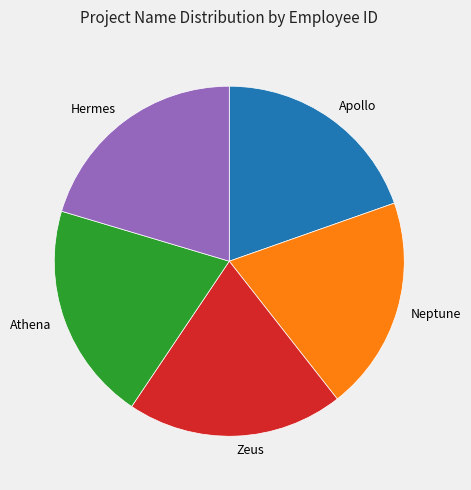

True or false: Neptune accounts for 13% of the total.

False